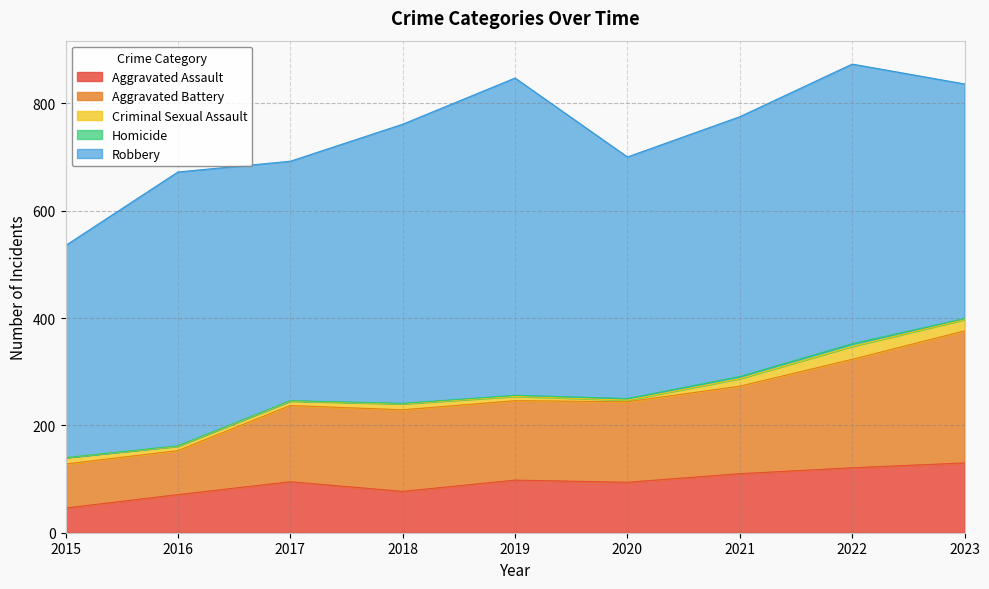

What is the sum of the Criminal Sexual Assault values at 2018 and 2022?

35